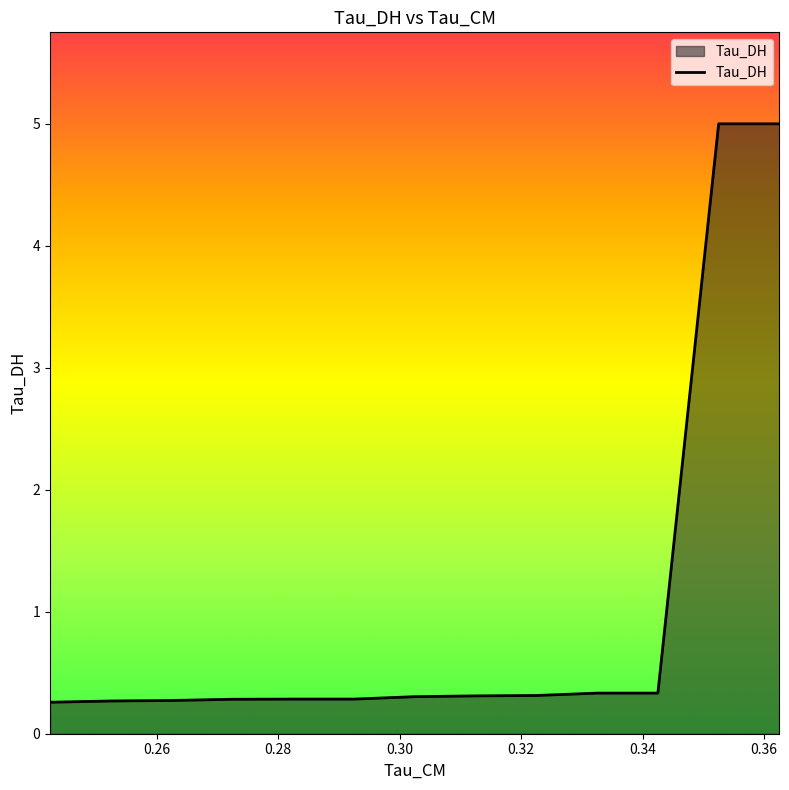

List the labels in order of value, largest first.

0.36250877380371094, 0.3525017499923706, 0.3424951136112213, 0.33248886466026306, 0.3224829435348511, 0.31247735023498535, 0.3024720847606659, 0.2924671173095703, 0.2824625074863434, 0.27245813608169556, 0.2624540627002716, 0.25245025753974915, 0.24244670569896698